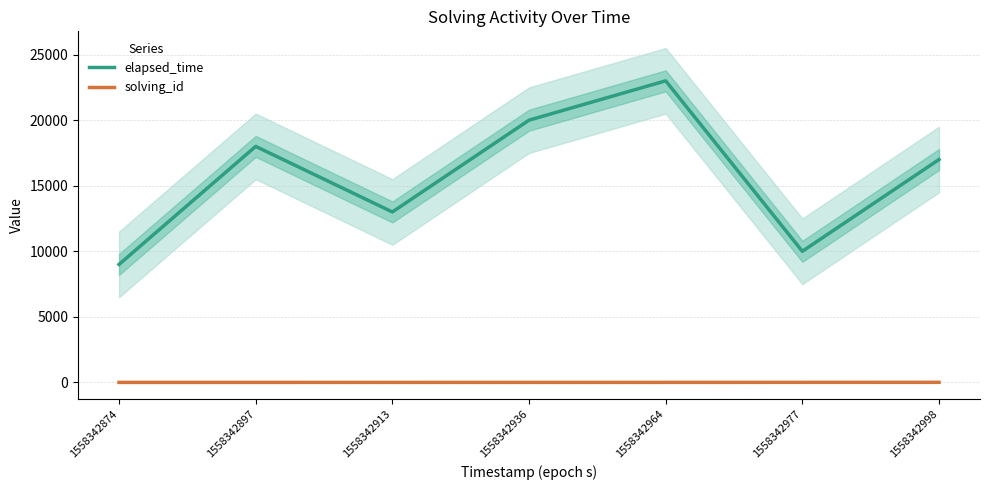

What are all the series names shown in the legend?

elapsed_time, solving_id